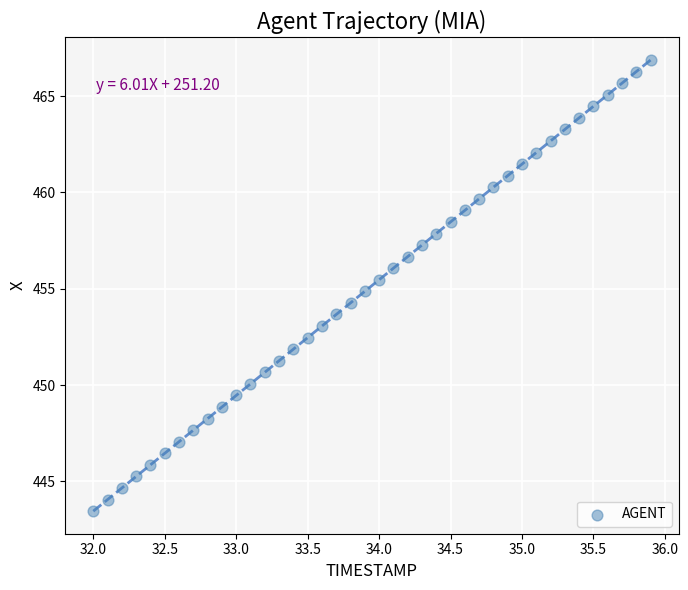

What is the range of X values (max minus min)?

3.9